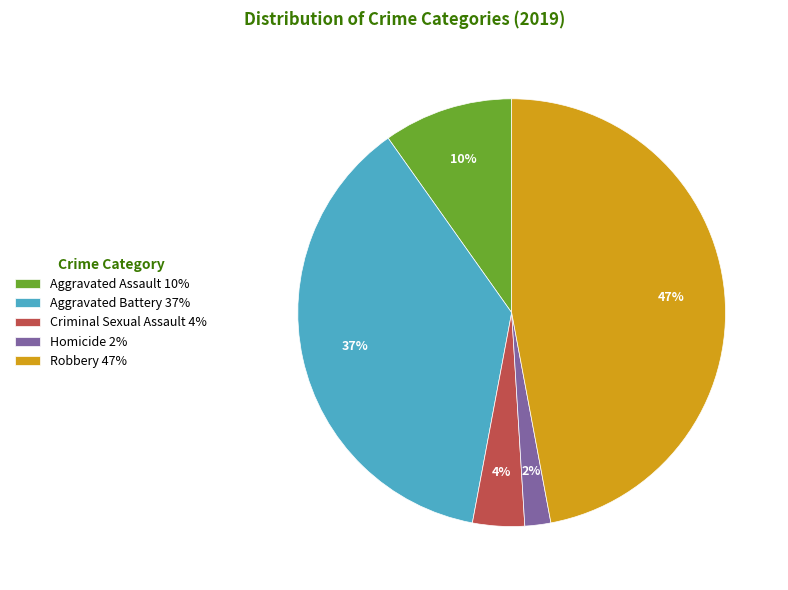

To the nearest percent, what portion does Robbery represent?

47%